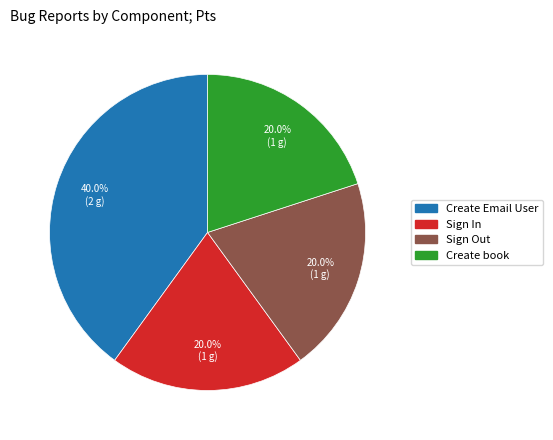

Combined, what portion of the pie is Sign Out and Create Email User?

60.0%